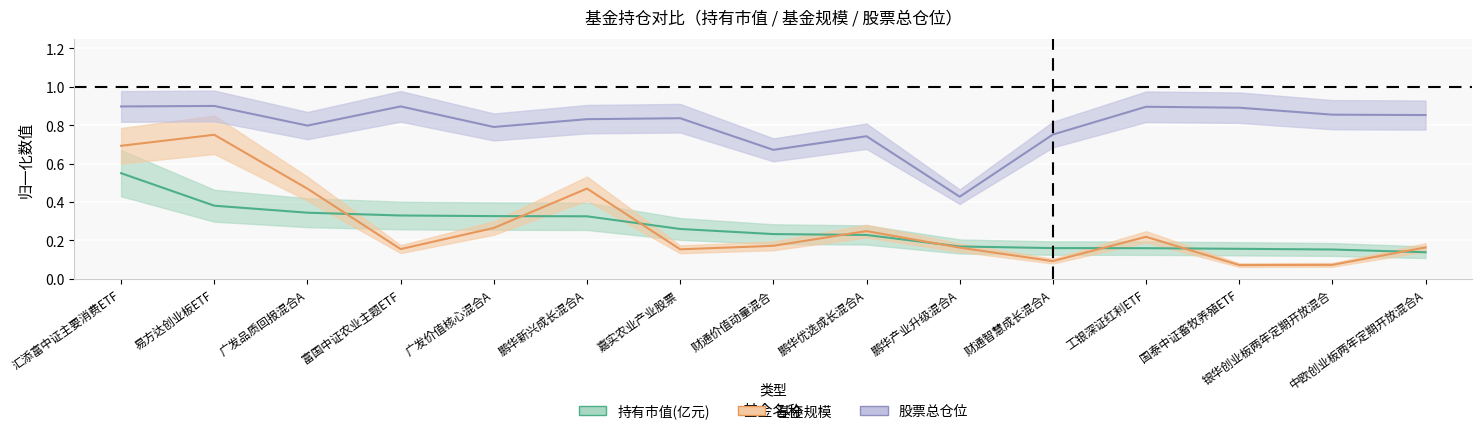

What is the greatest value displayed?

0.9